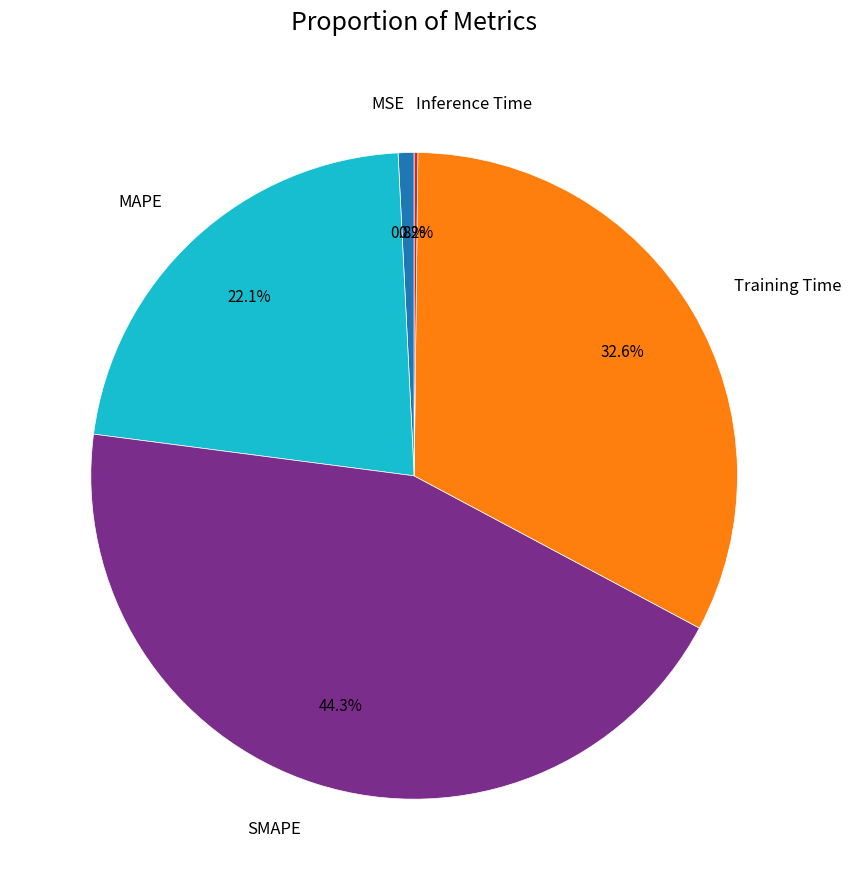

Which has a higher value, MAPE or MSE?

MAPE